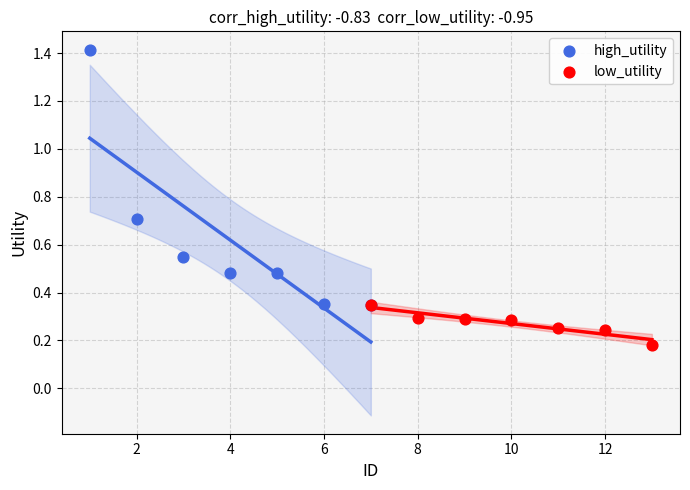

Which series has the widest spread of Y values?

high_utility